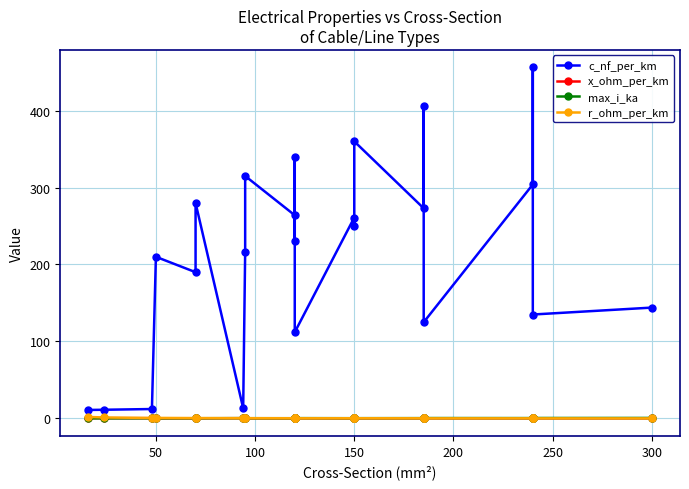

The r_ohm_per_km series shows 0.1 at 16. True or false?

False